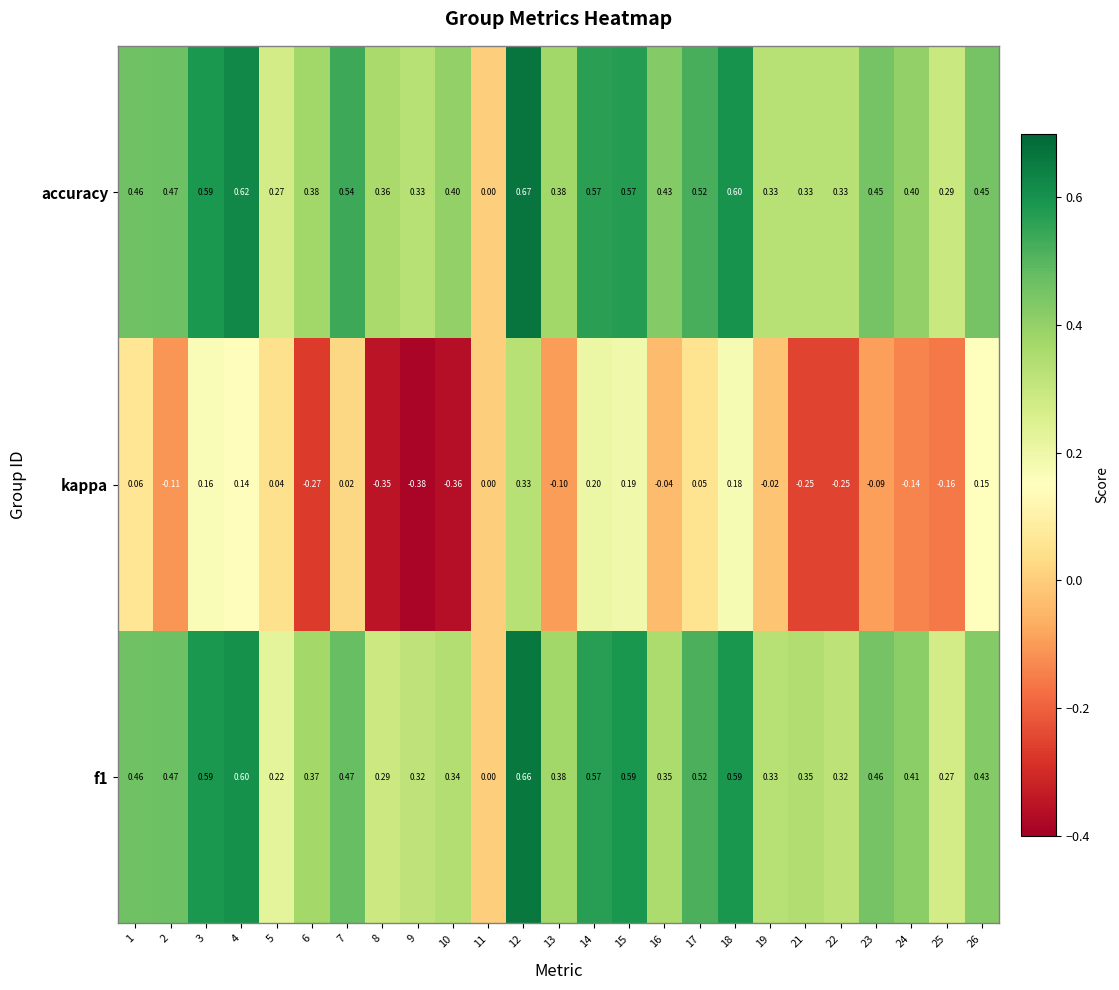

Which series has the widest spread of values?

kappa